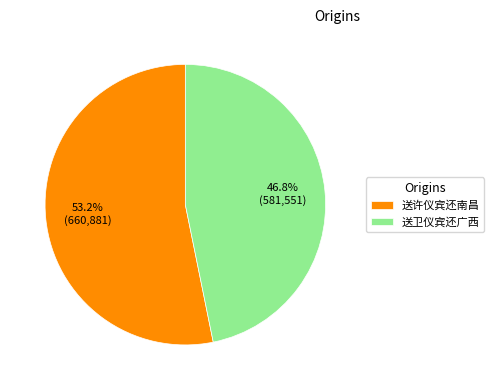

Approximately how many times larger is the value at 送许仪宾还南昌 compared to 送卫仪宾还广西?

1.1